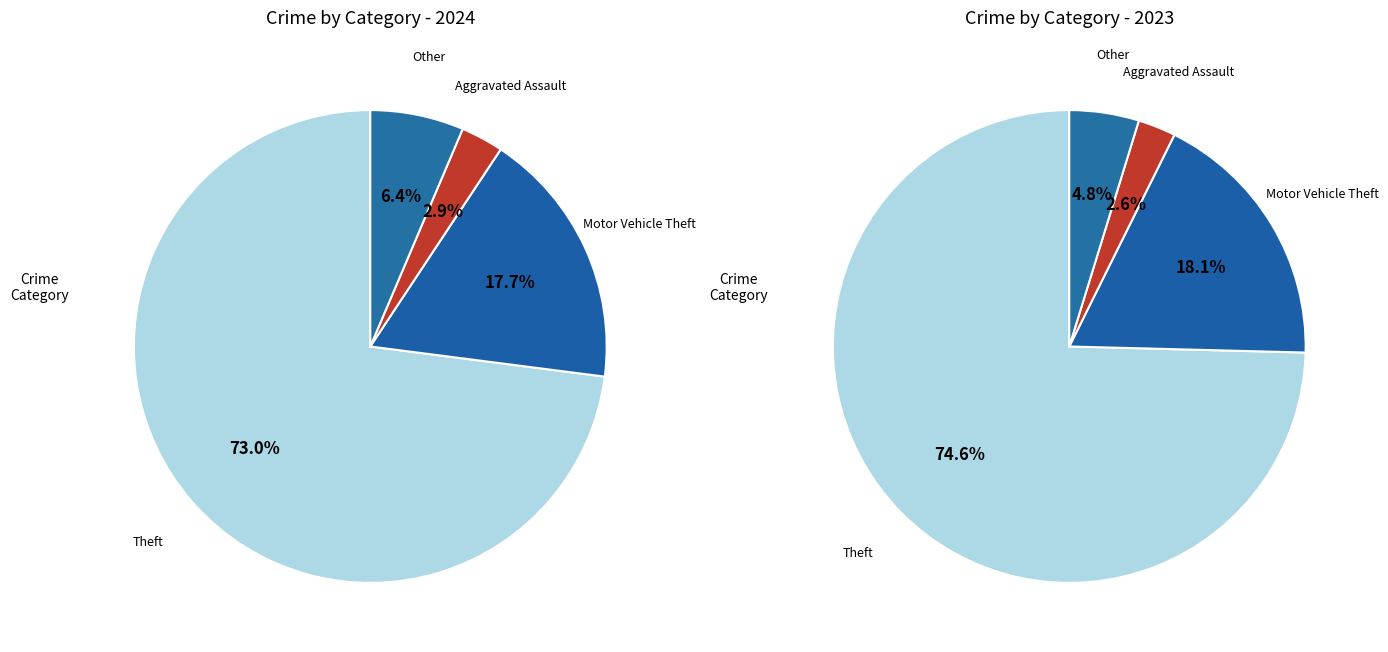

Which slice is the largest?

Theft